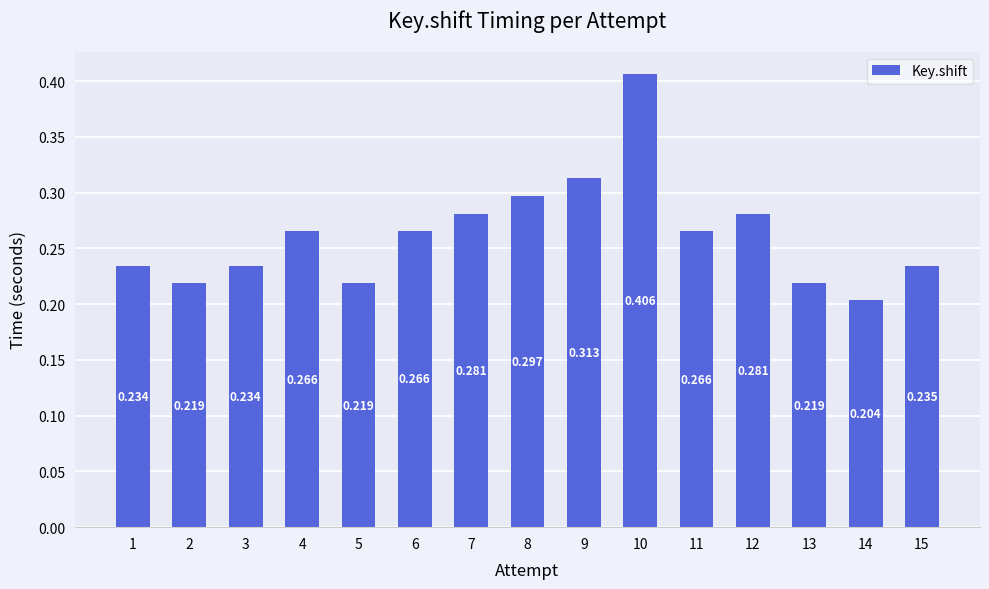

What is the maximum value shown in the chart?

0.4